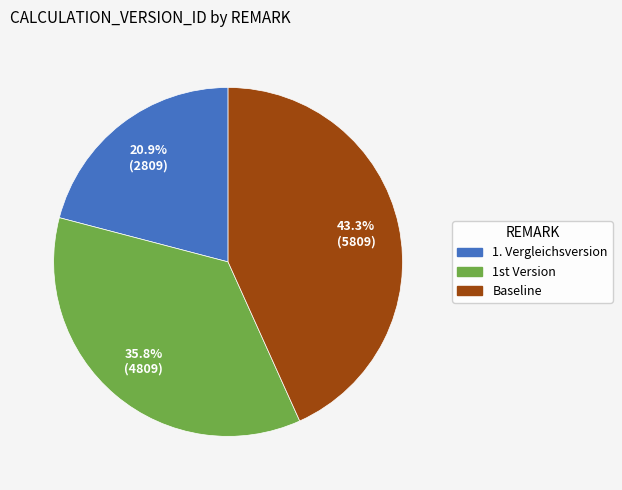

Rank the categories by value from highest to lowest.

Baseline, 1st Version, 1. Vergleichsversion